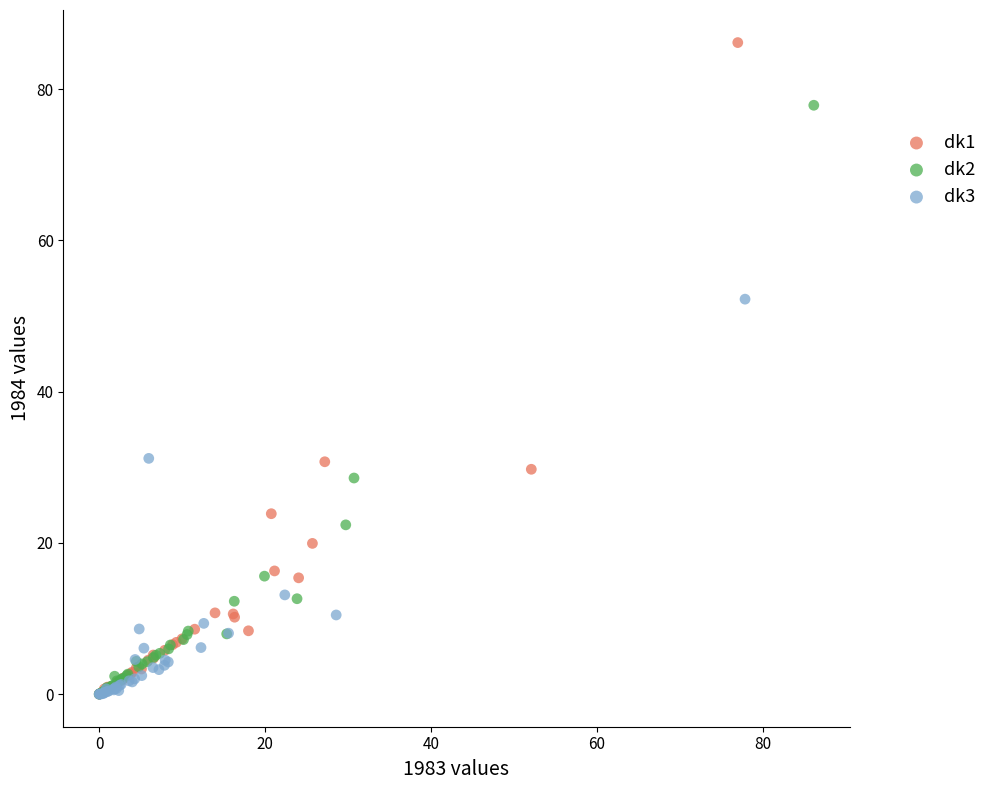

Which series has the largest Y range (max minus min)?

dk1